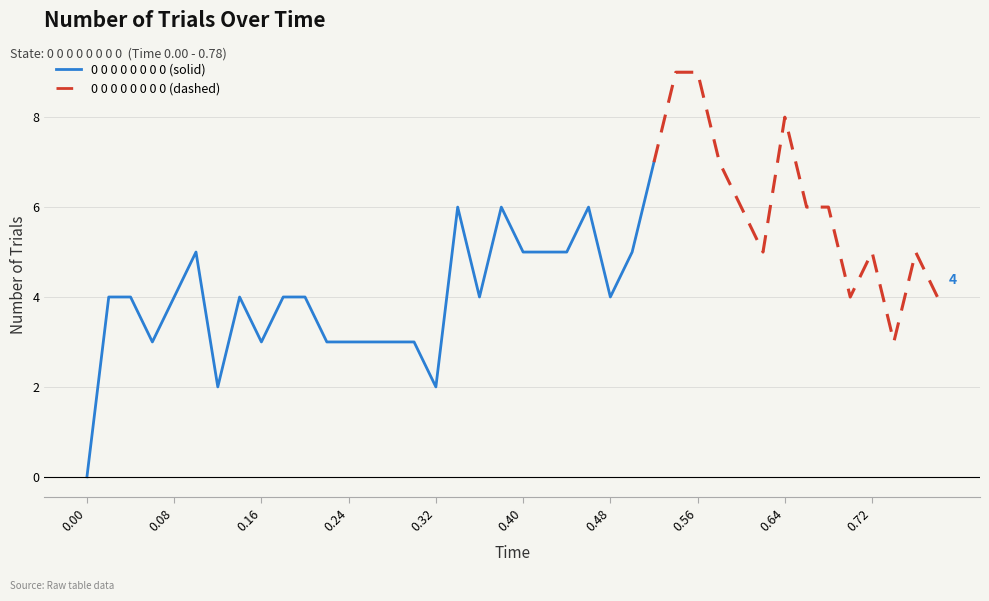

What is the change in value from 0.36 to 0.58?

+3